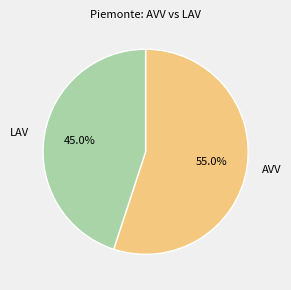

Which has a higher value, LAV or AVV?

AVV